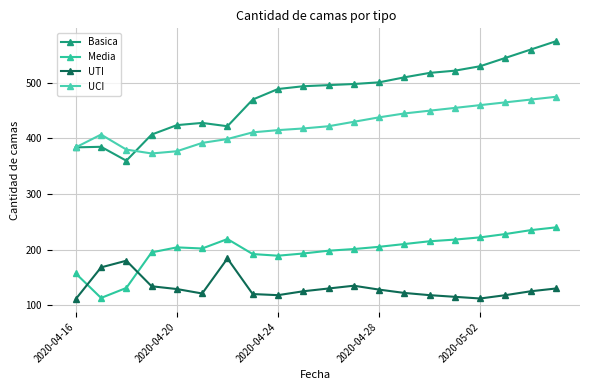

True or false: UTI and UCI cross at least once.

False